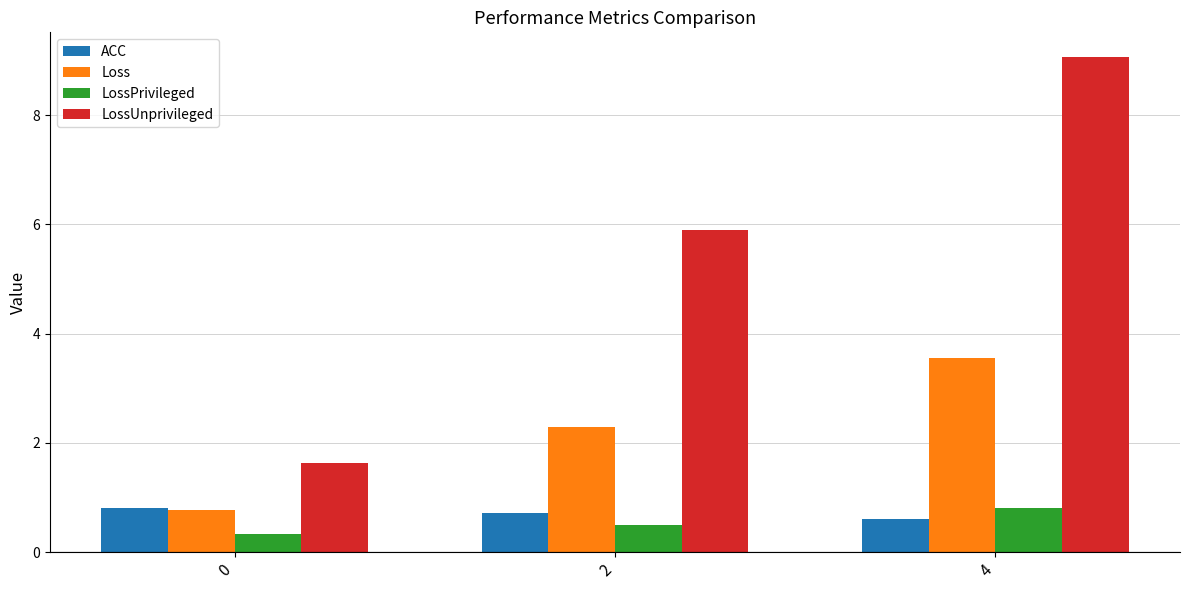

At which category is the sum across all series the highest?

4